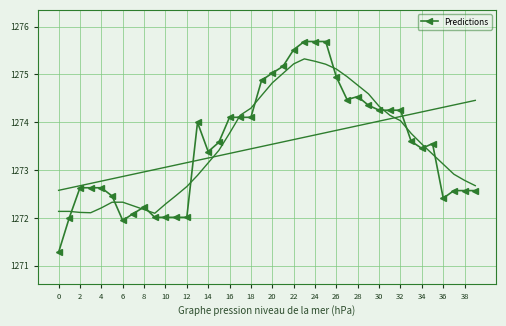

True or false: Predictions has a value of 629.5 at 34.

False